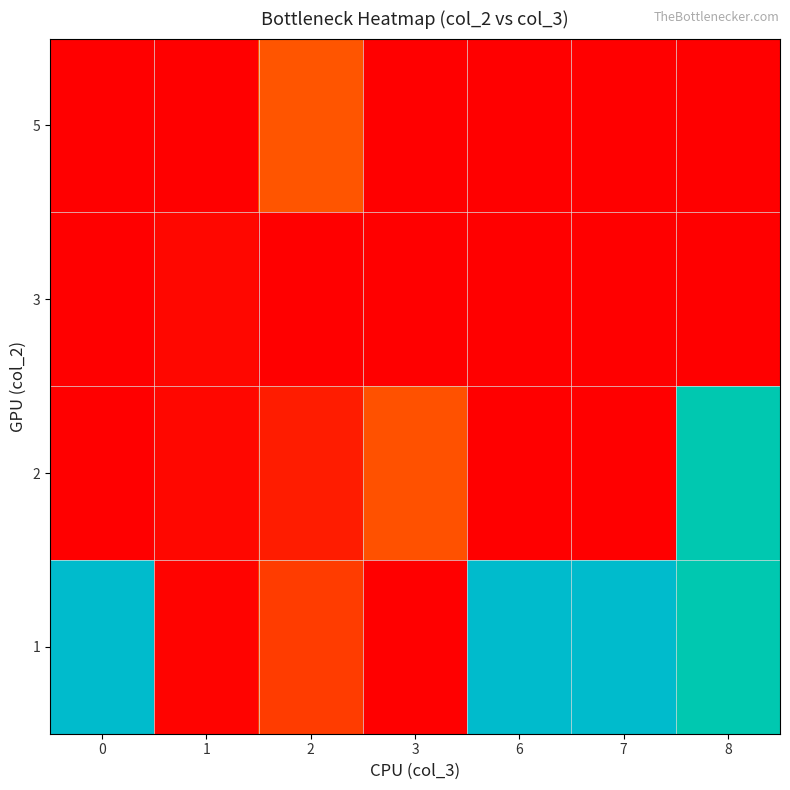

Rank the series at 7 from highest to lowest value.

1, 2, 3, 5